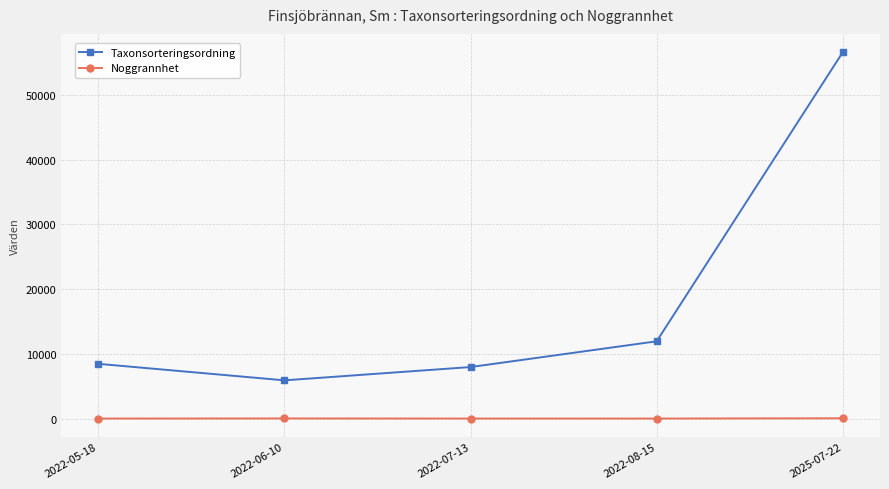

True or false: Noggrannhet and Taxonsorteringsordning intersect in this chart.

False